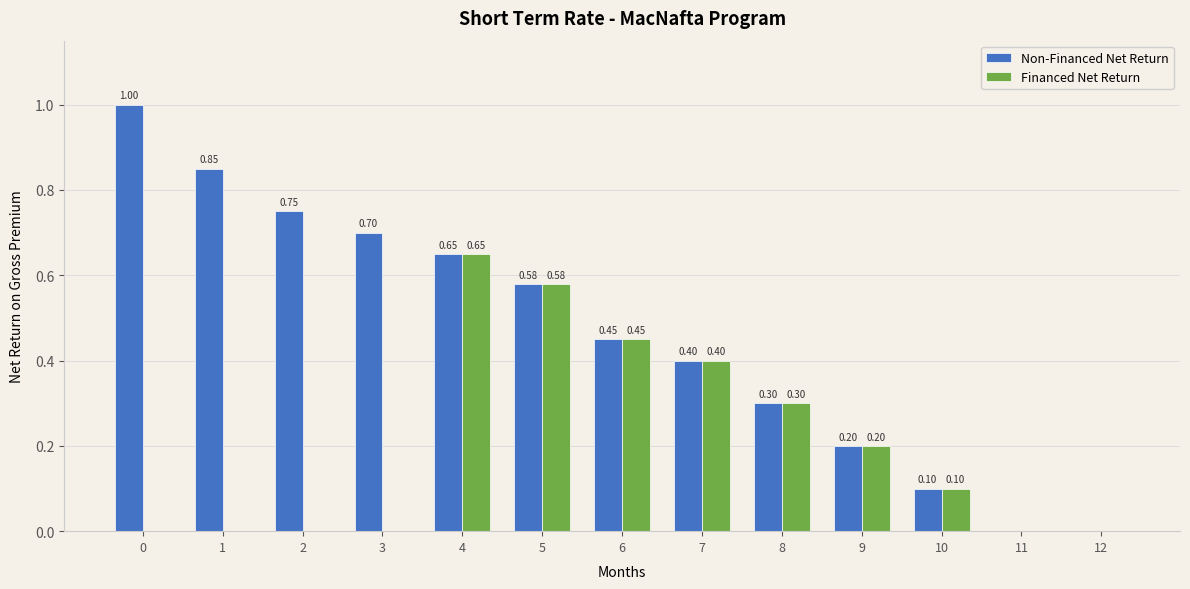

The value of Non-Financed Net Return at 3 is 1.2. True or false?

False